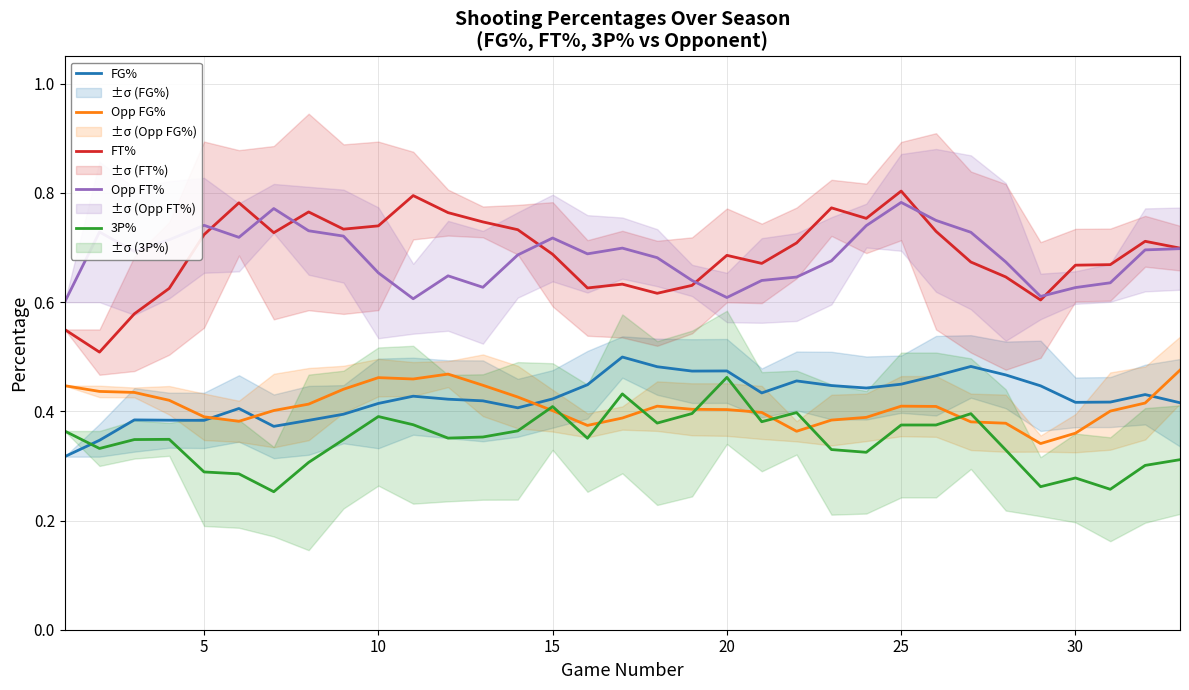

True or false: FG% has a value of 0.6 at 10.

False